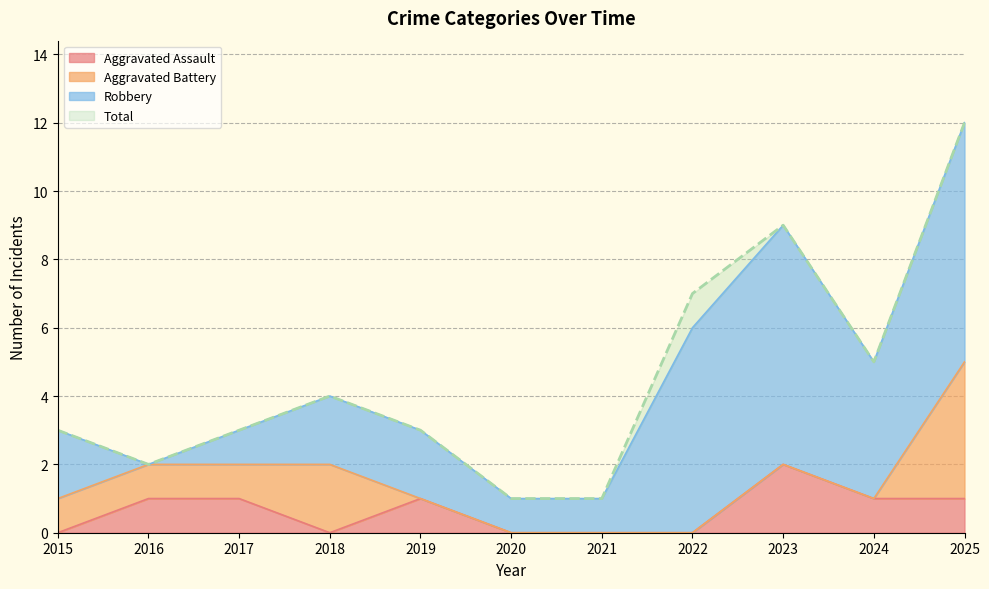

Which category has the highest value in the Aggravated Assault series?

2023